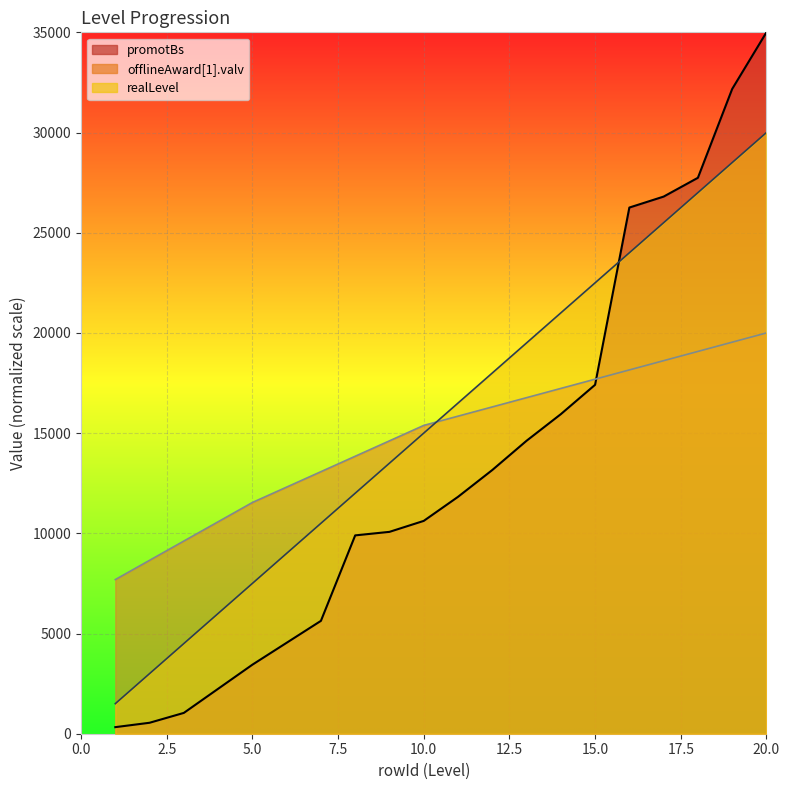

Which has a higher value, 14 or 9?

14